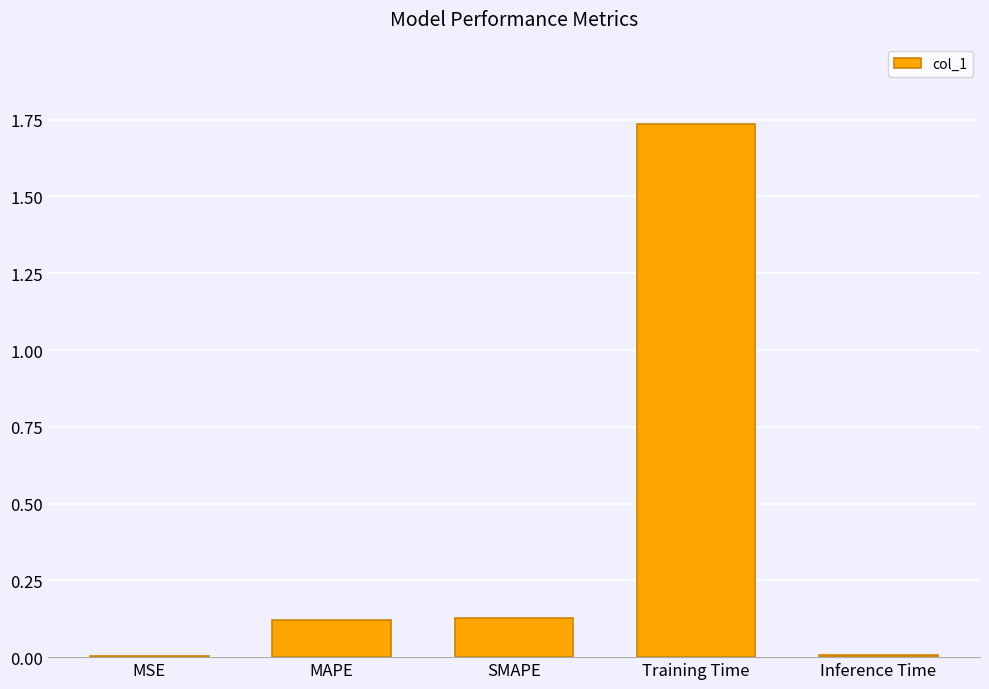

The chart shows a value of 0.2 at SMAPE. True or false?

False